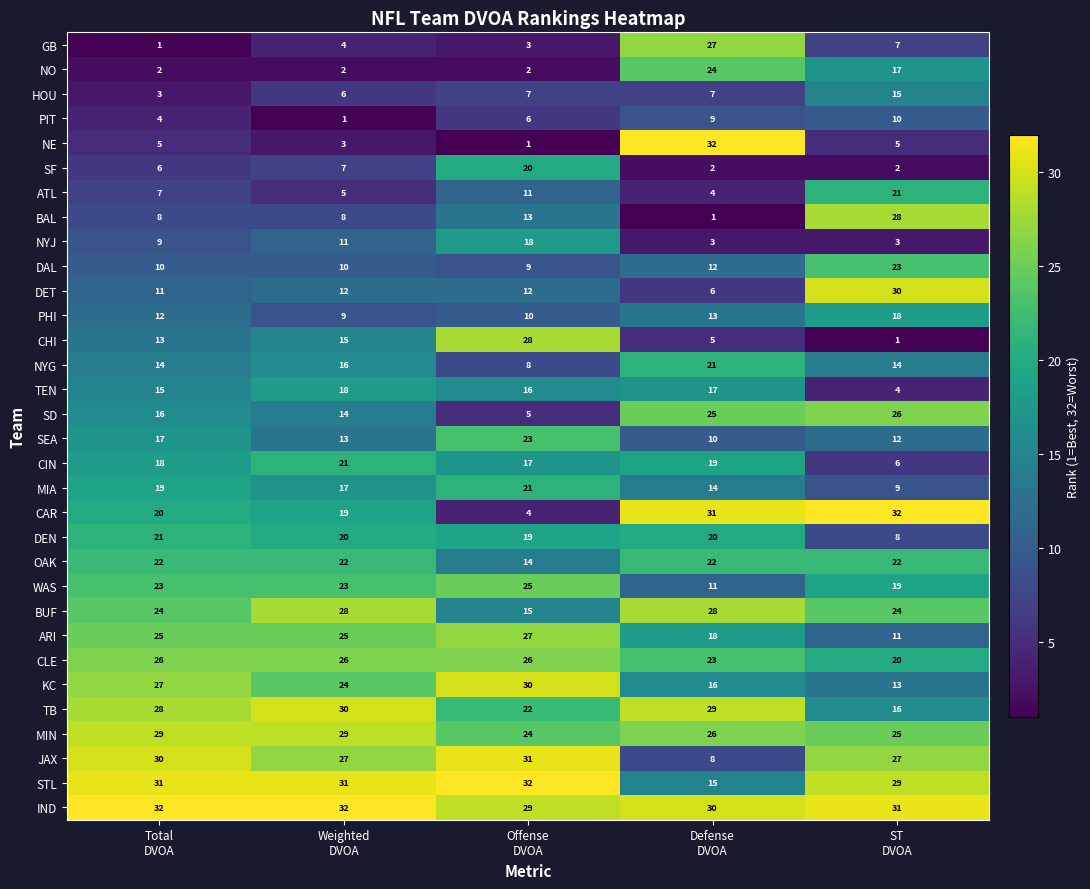

What is the maximum value shown in the chart?

32